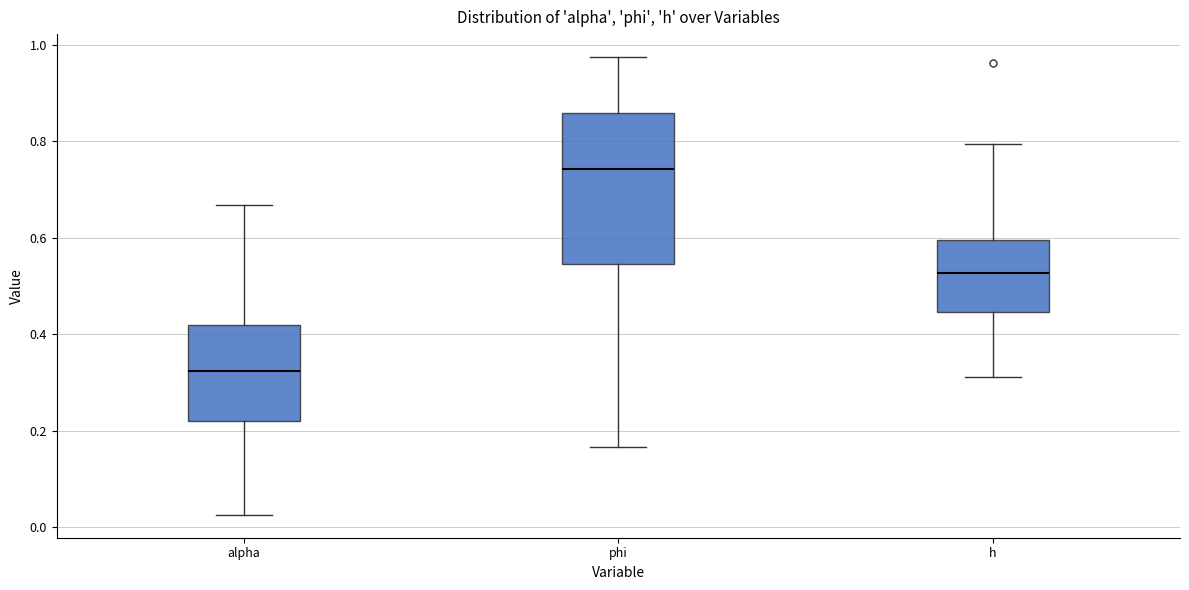

Reading left to right, read every box against the y-axis: the position of its median line, the range the box covers, and the ends of its whiskers. The values are not printed on the chart, so give them approximately, as read against the axis.

alpha: median 0.32, box 0.22 to 0.42, whiskers 0.02 to 0.66
phi: median 0.74, box 0.54 to 0.86, whiskers 0.16 to 0.98
h: median 0.52, box 0.44 to 0.60, whiskers 0.32 to 0.80